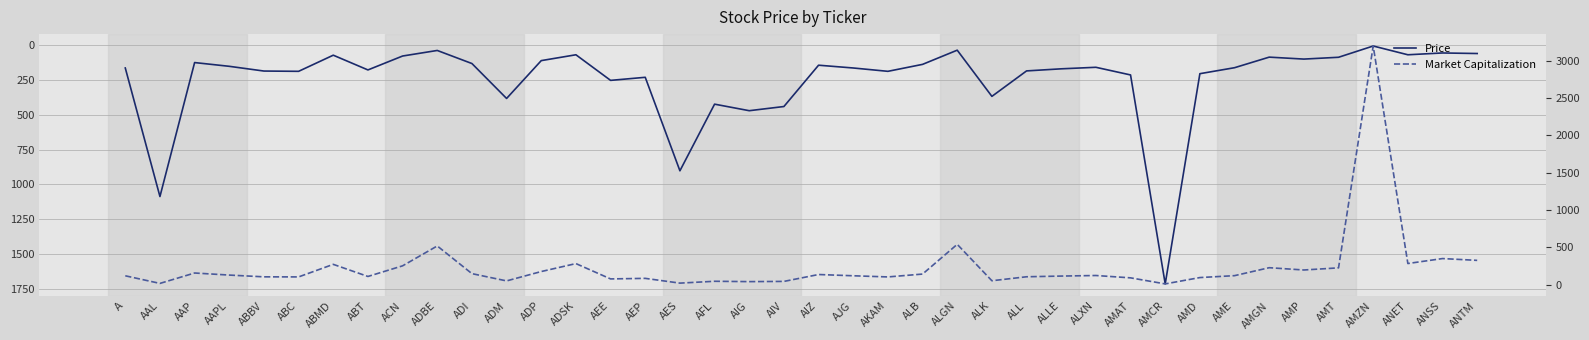

At which label does Market Capitalization reach its peak?

AMZN